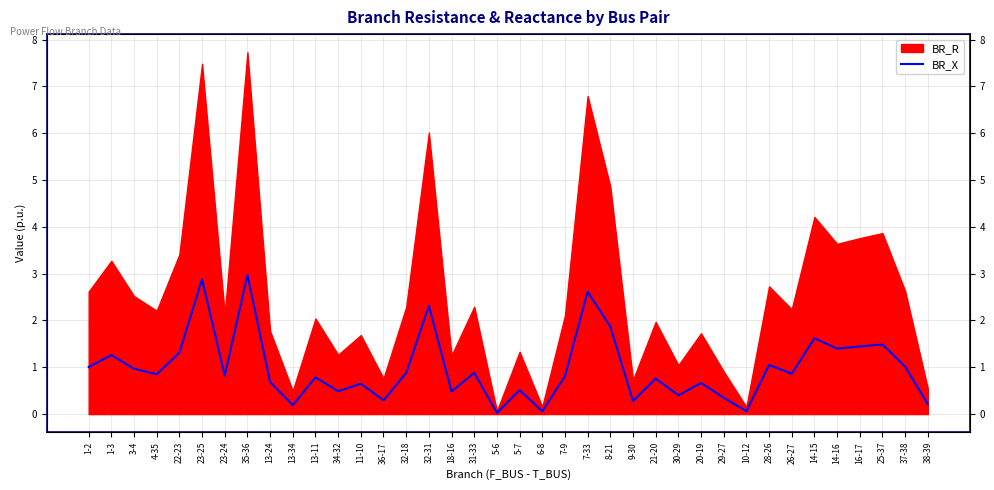

How many points are lower than both their immediate neighbors (excluding endpoints)?

13